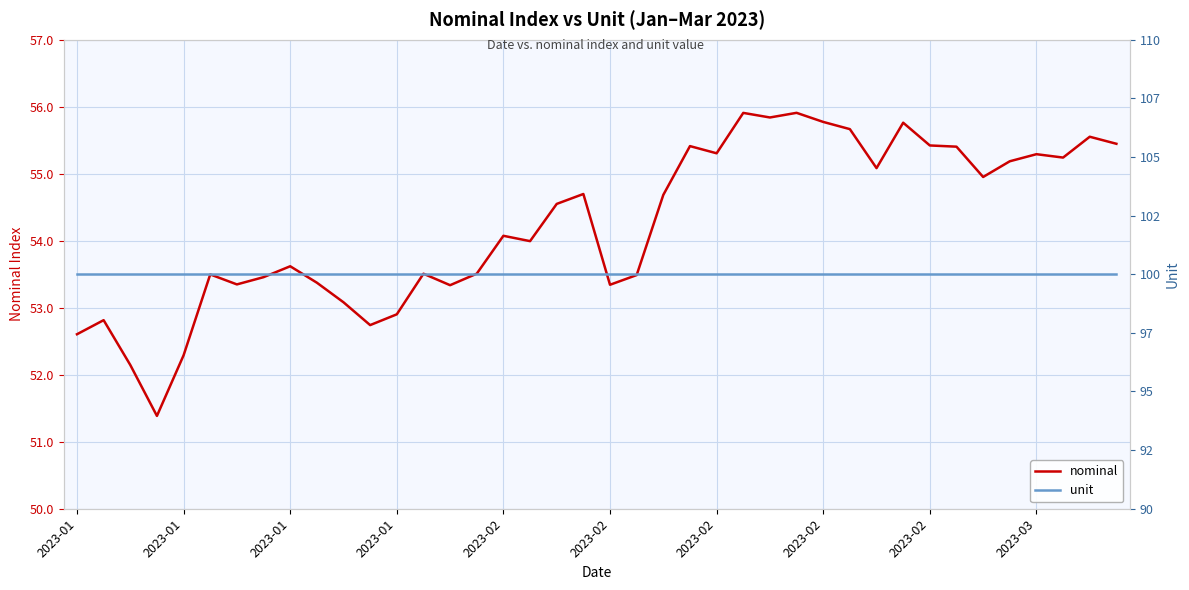

True or false: unit and nominal cross at least once.

False